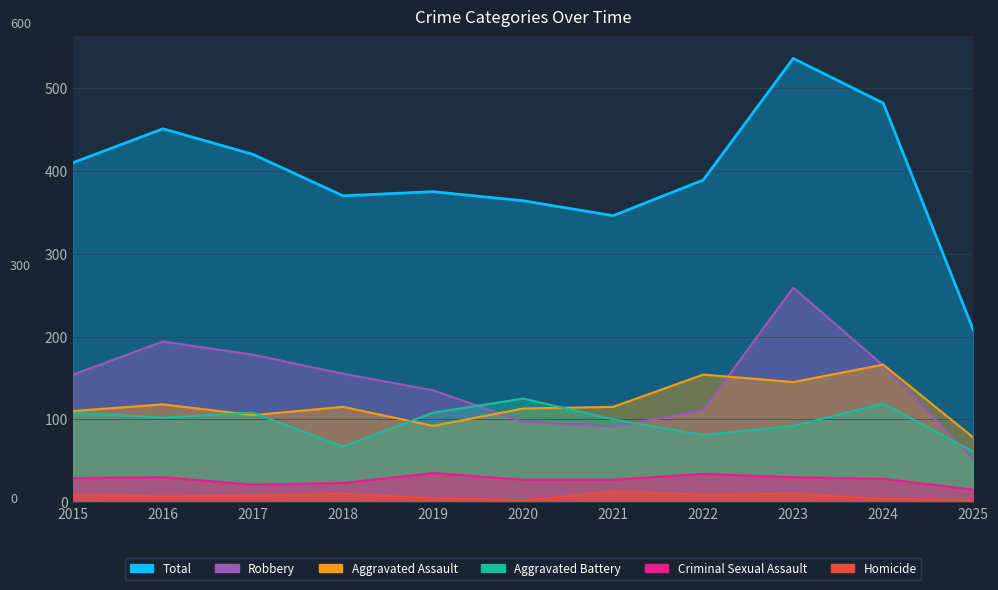

Reading right to left, list all the values displayed in this chart.

Aggravated Assault: 78	166	145	154	115	113	92	115	105	118	110
Aggravated Battery: 61	119	92	81	100	125	108	67	108	102	108
Criminal Sexual Assault: 15	28	30	34	27	27	35	23	21	30	29
Homicide: 2	4	10	9	13	2	5	10	8	7	9
Robbery: 52	165	259	111	91	97	135	155	178	194	154
Total: 208	482	536	389	346	364	375	370	420	451	410